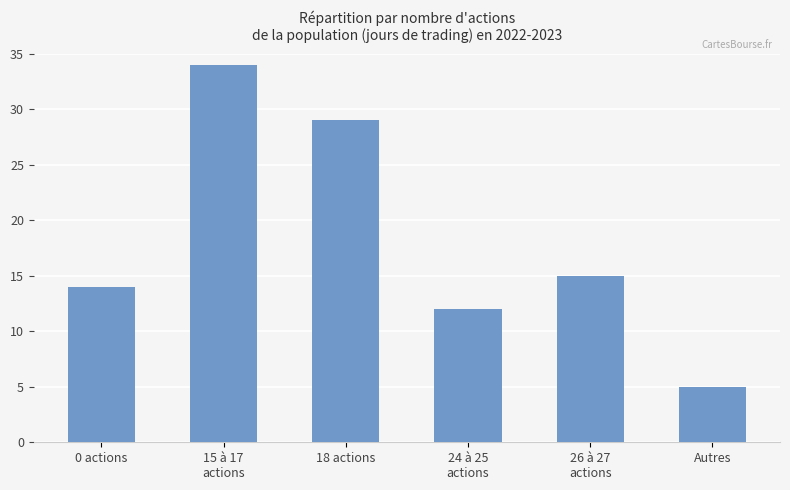

Between 24 à 25
actions and 26 à 27
actions, which is larger?

26 à 27
actions